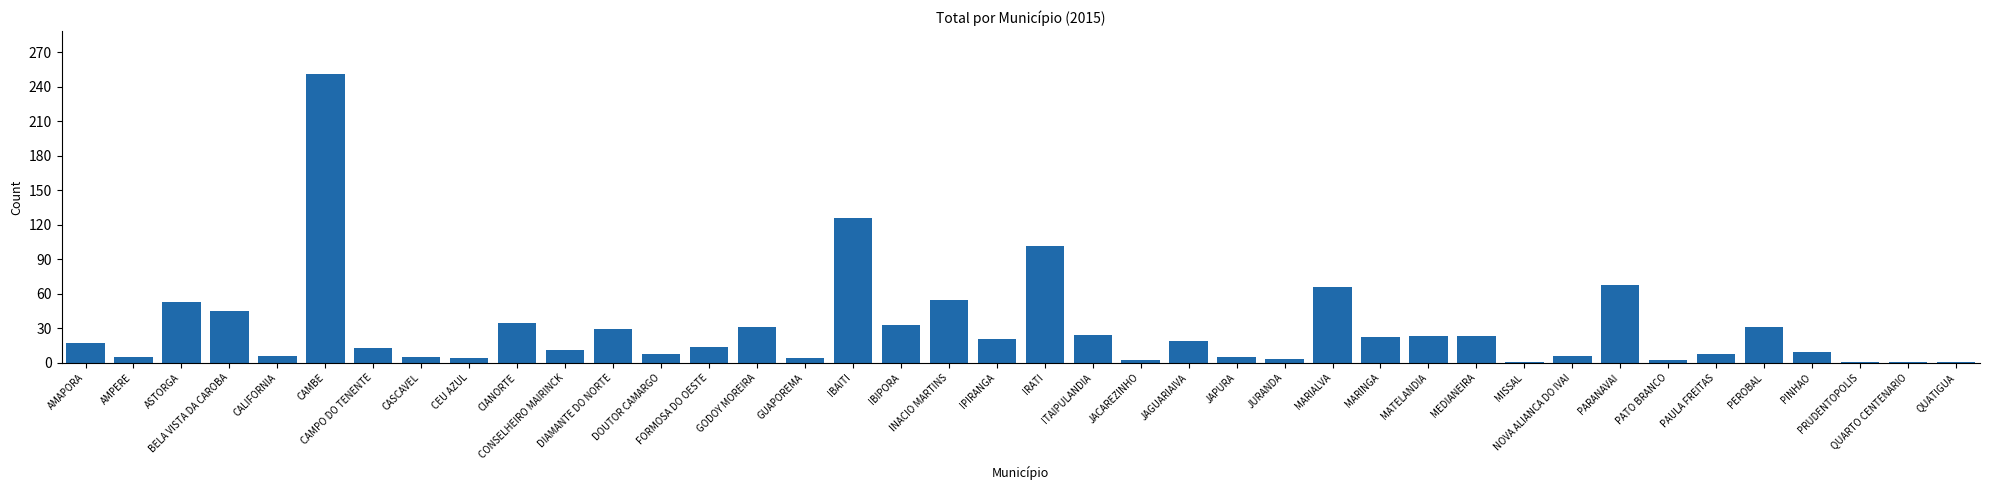

What is the sum of the values at PEROBAL and ASTORGA?

84